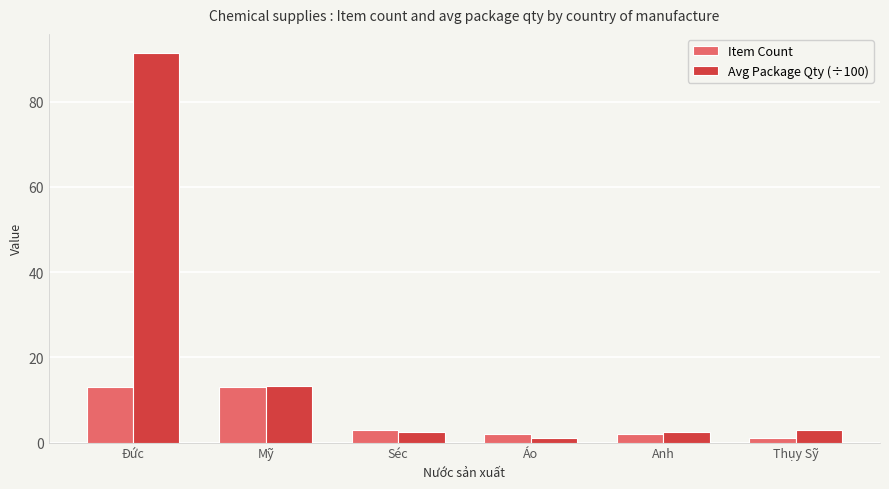

Rank the series by their maximum value, from lowest to highest.

Item Count, Avg Package Qty (÷100)